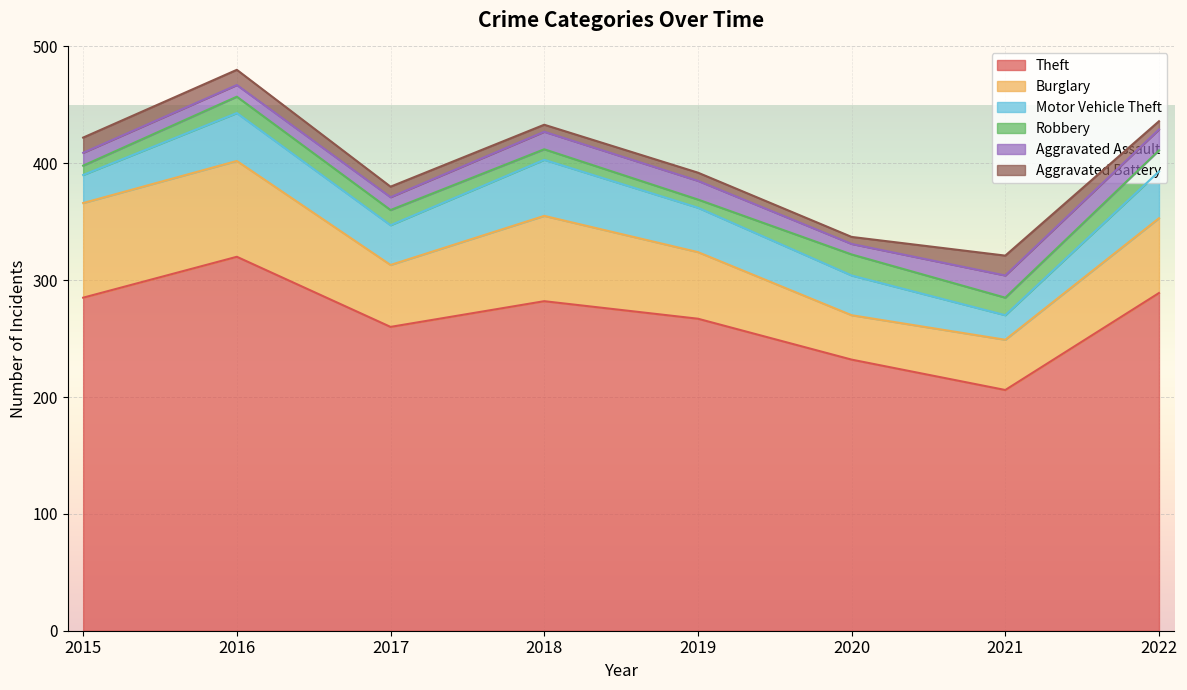

What are all the series names shown in the legend?

Theft, Burglary, Motor Vehicle Theft, Robbery, Aggravated Assault, Aggravated Battery